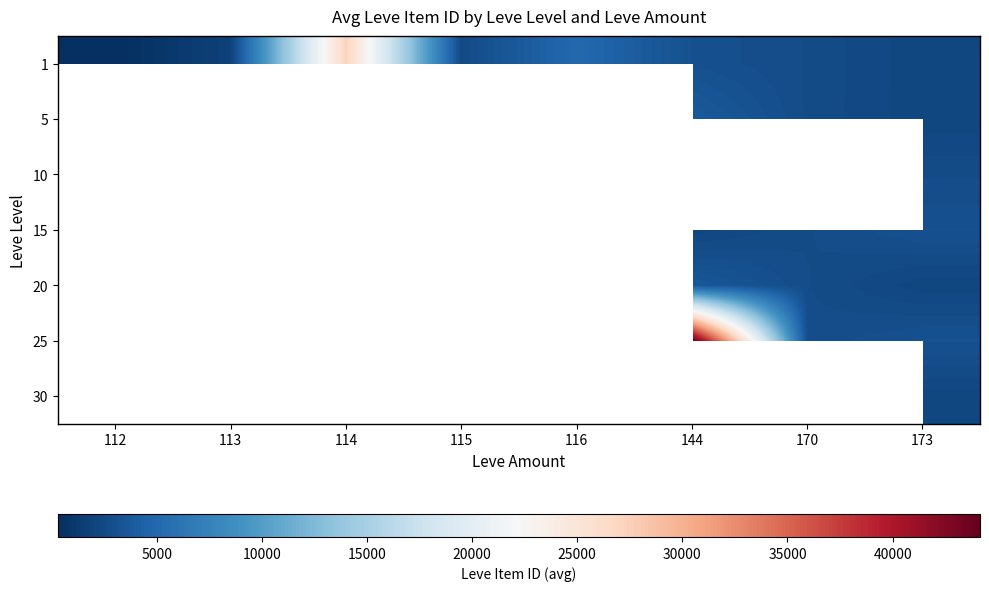

What is the difference between the highest and lowest values at 144?

41911.0